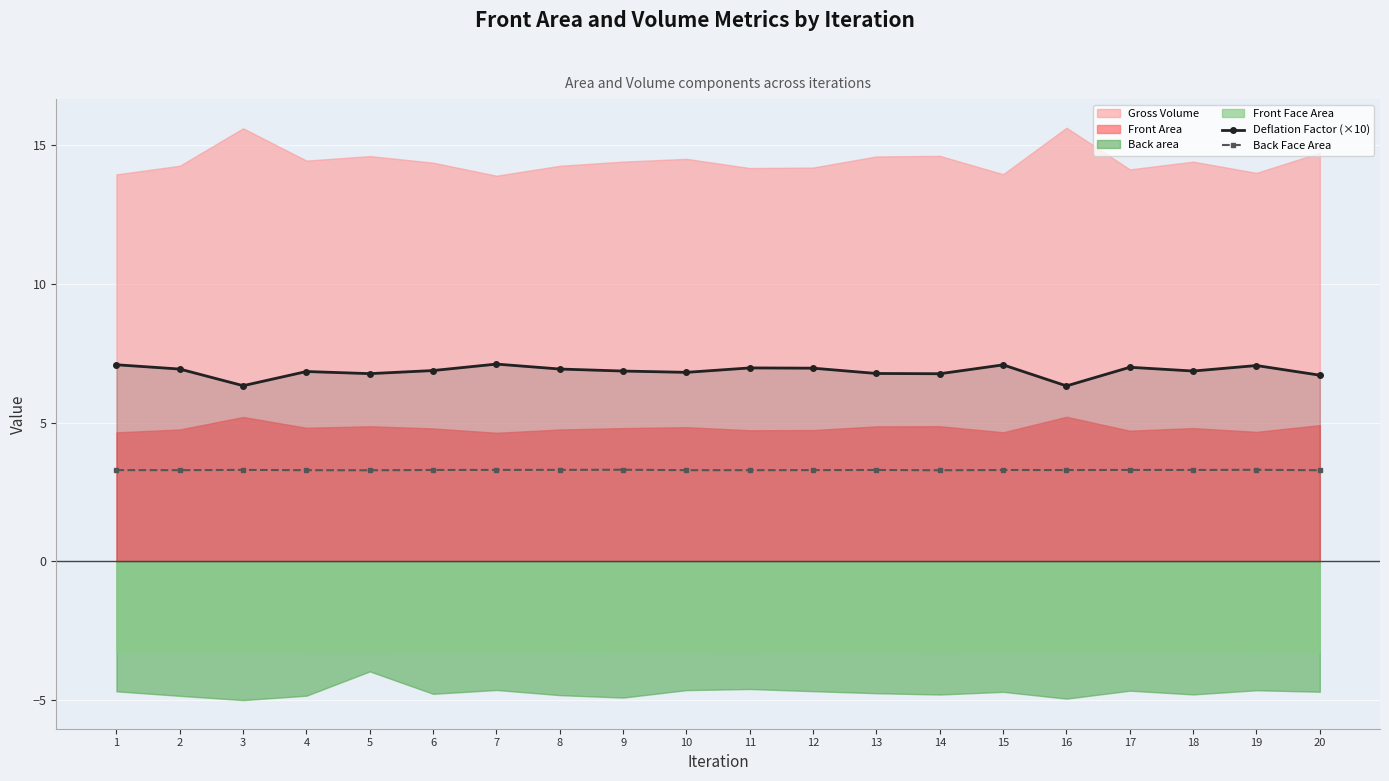

At which label is Back Face Area closest to 3?

5